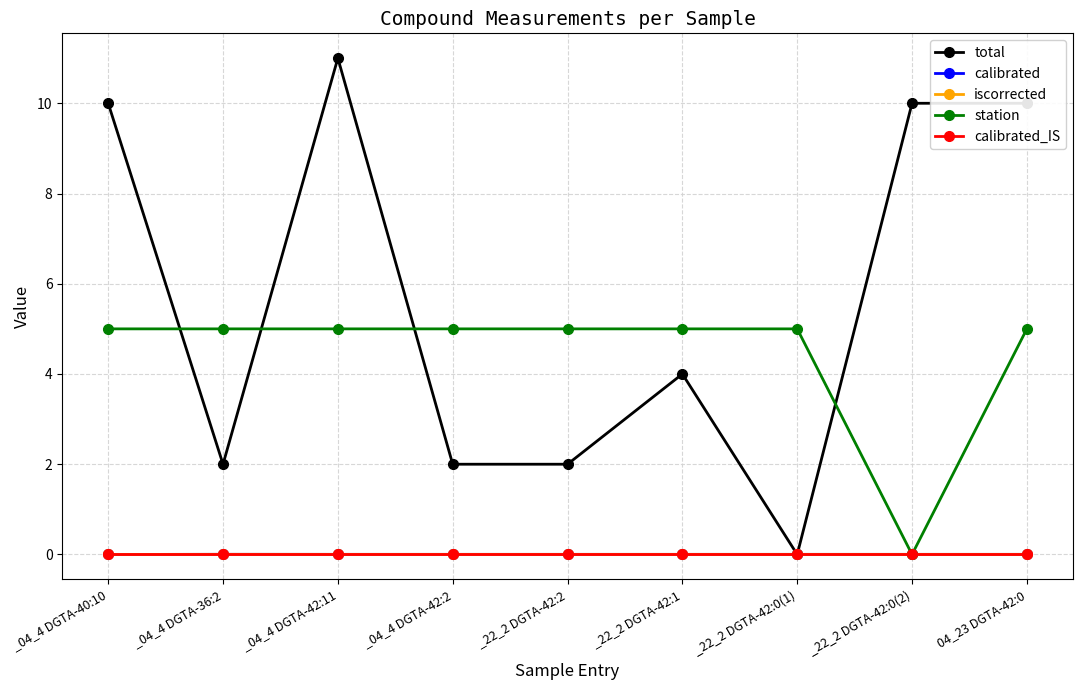

The calibrated series shows 0.0 at _22_2 DGTA-42:0(1). True or false?

False